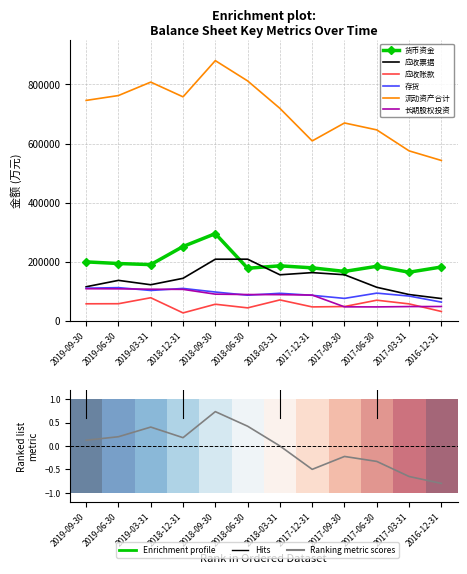

List the series in order of their peak value, lowest first.

应收账款, 长期股权投资, 存货, 应收票据, 货币资金, 流动资产合计